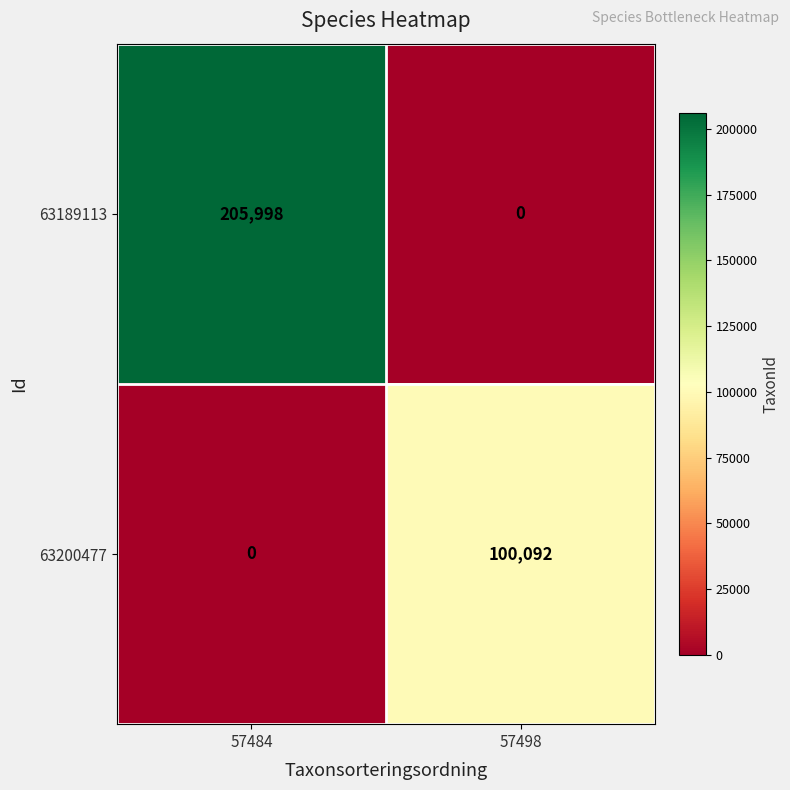

What is the average value of the 63200477 series?

50046